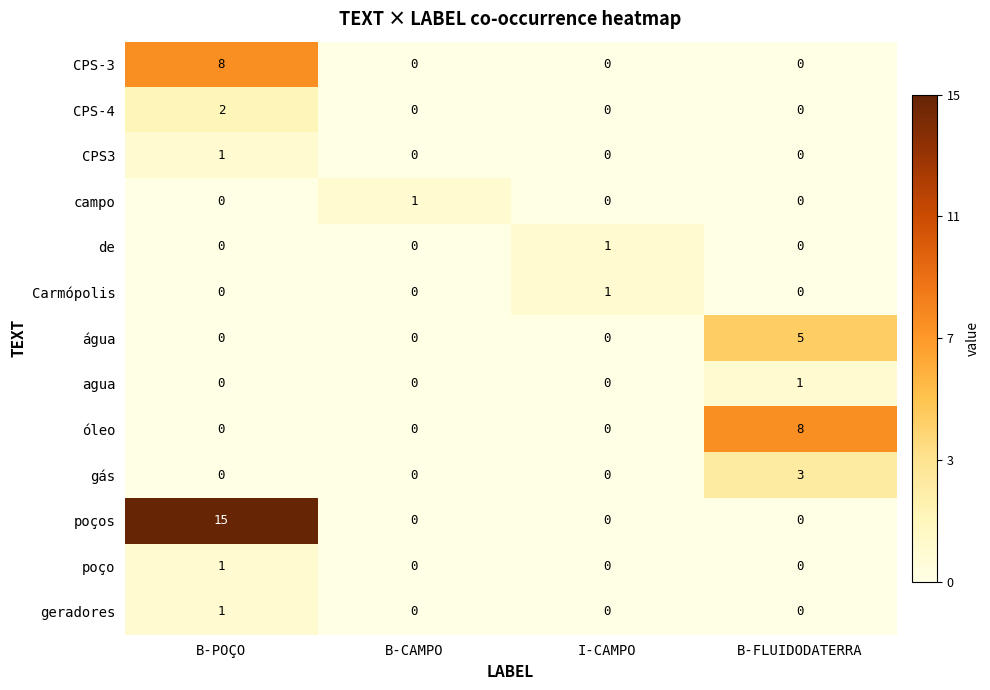

At which category is the sum across all series the highest?

B-POÇO